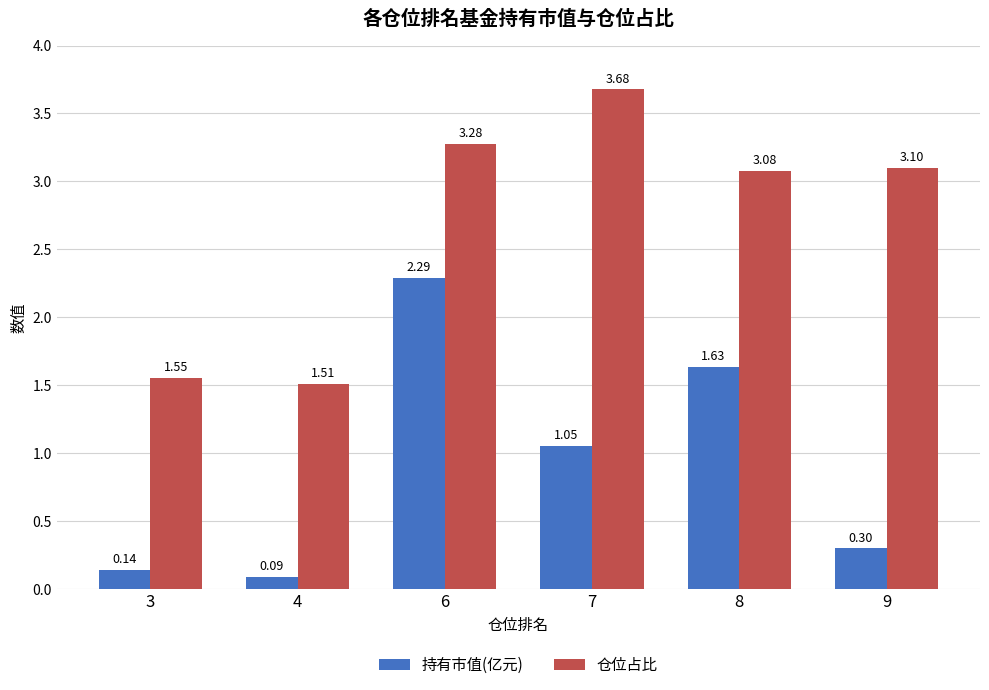

What is the spread (max minus min) of values at 6?

1.0